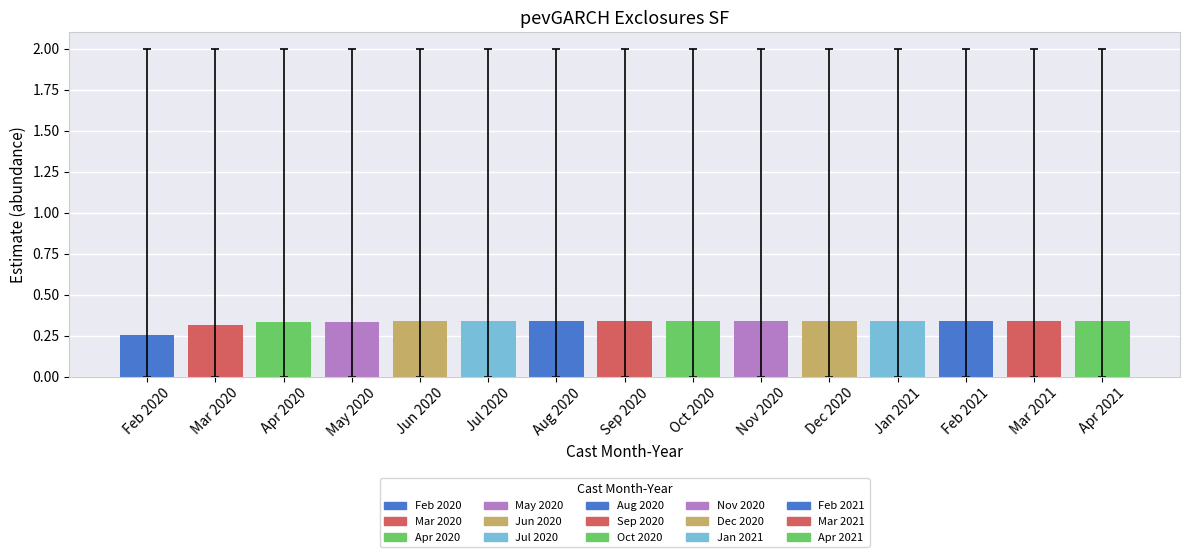

Which label corresponds to the smallest value in the chart?

Feb 2020